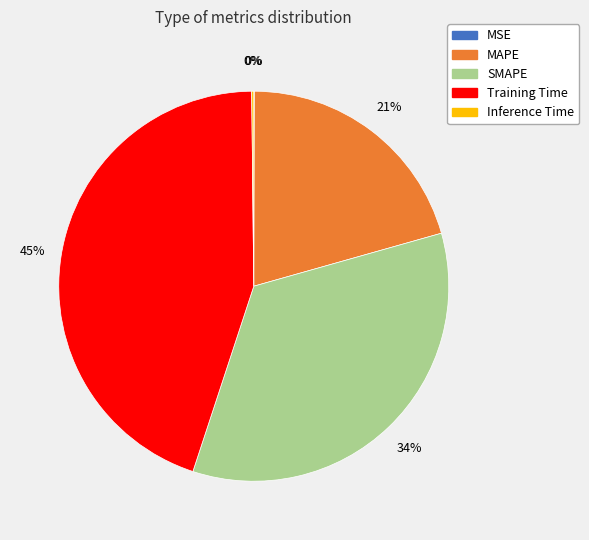

True or false: Training Time accounts for 45% of the total.

True